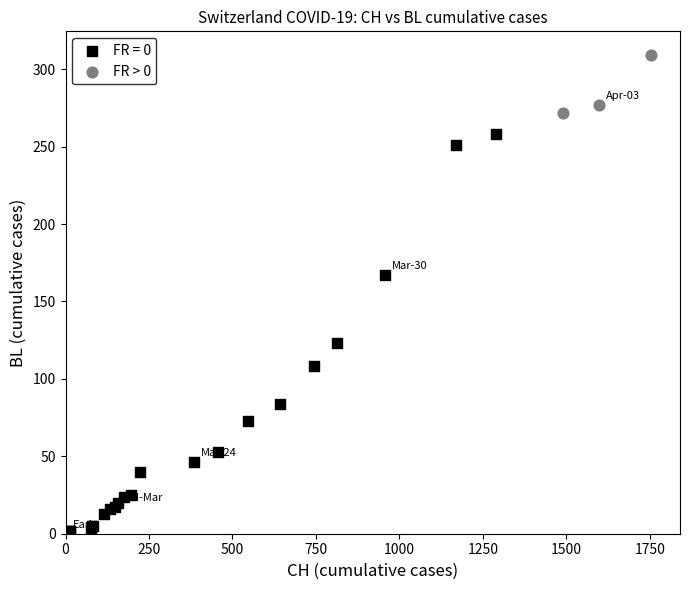

Which series reaches the maximum Y coordinate?

FR > 0